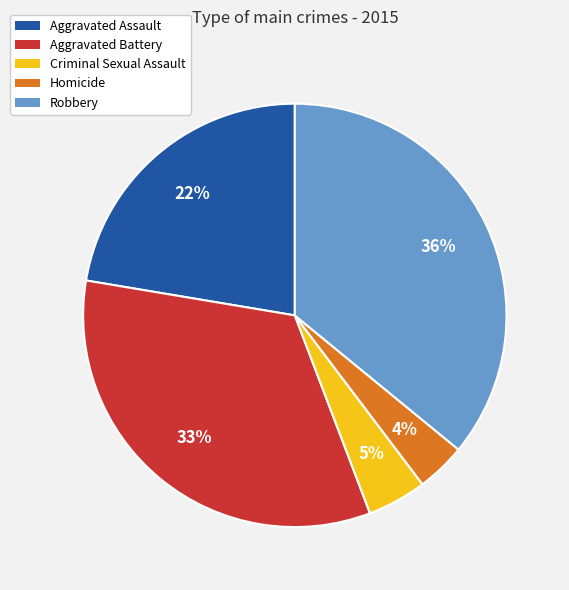

Is there any slice that represents more than half of the pie?

No